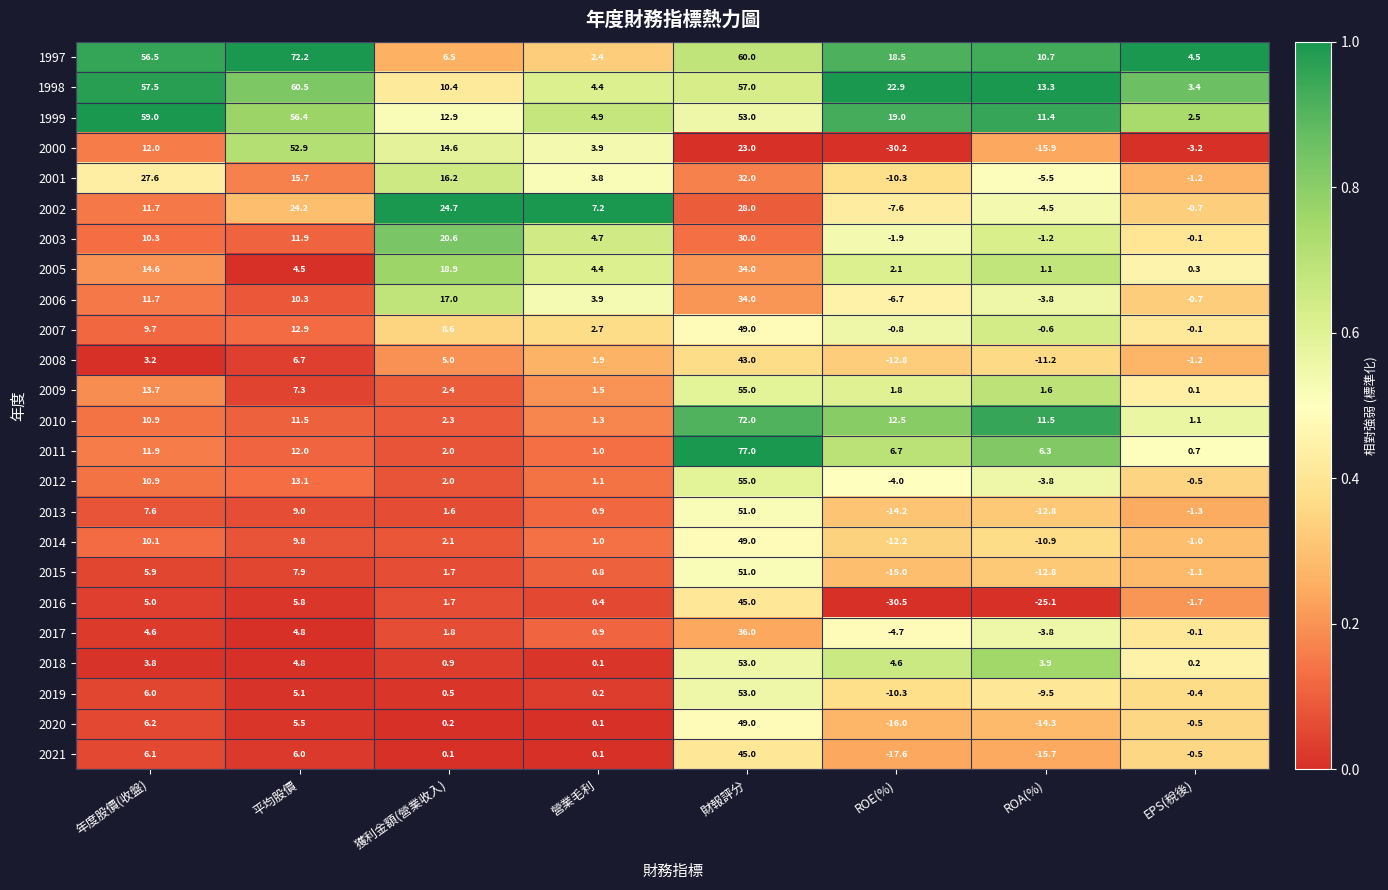

What is the maximum value shown in the chart?

77.0